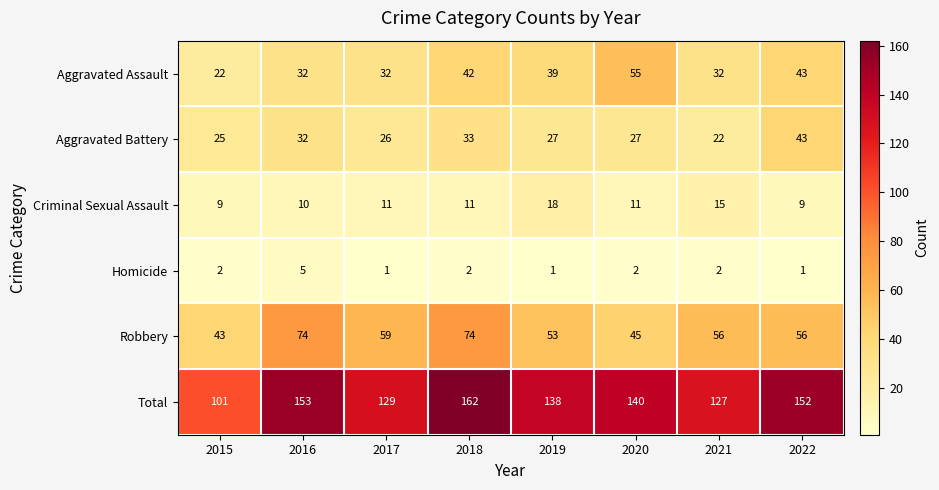

What is the difference between the highest and lowest values at 2017?

128